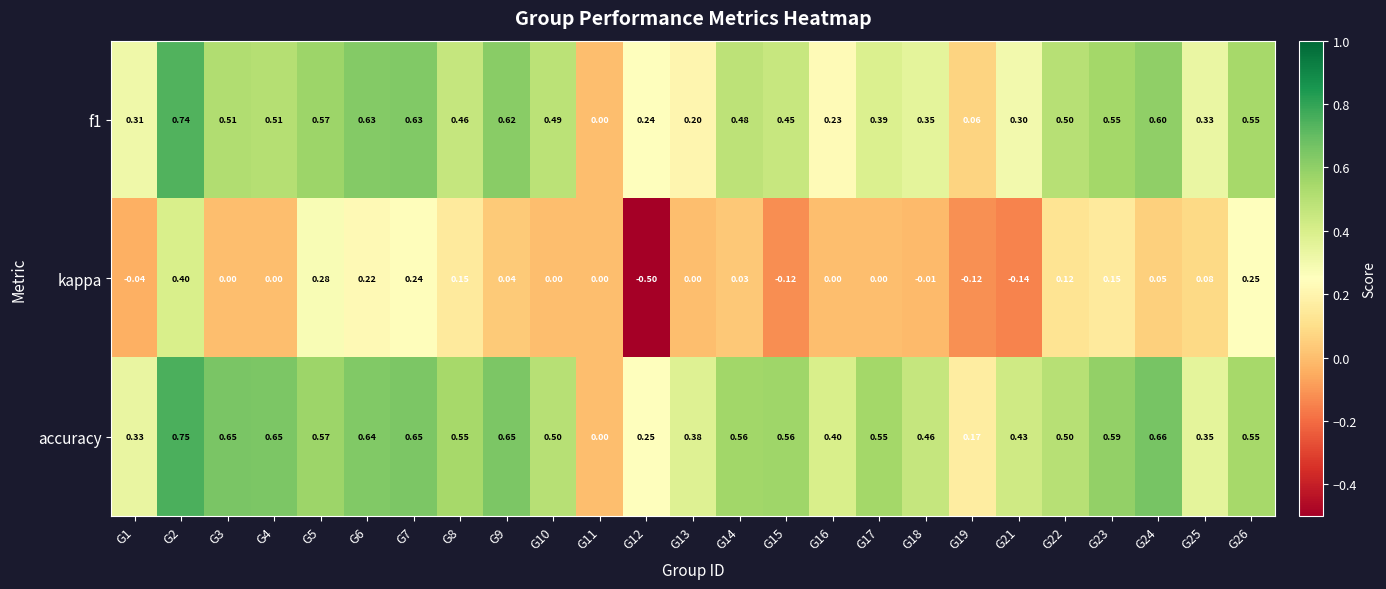

Is the value of accuracy at G4 greater than the value of f1 at G15?

Yes